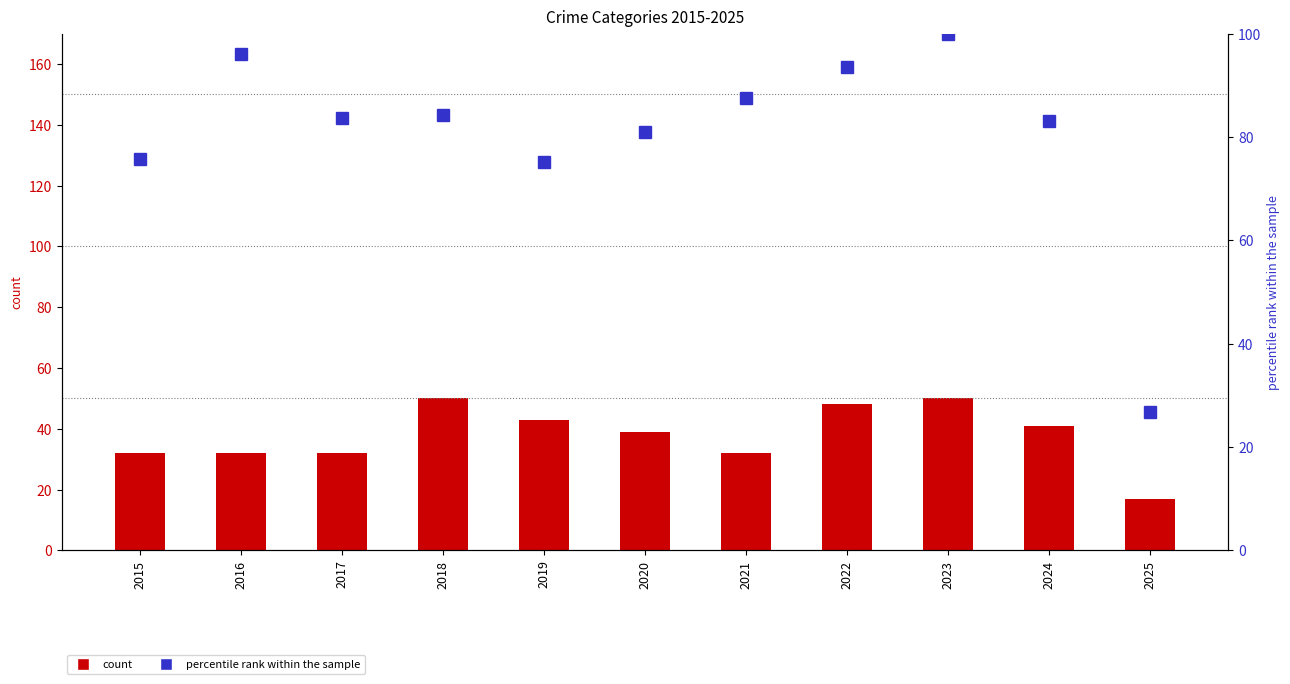

Where is Total (percentile rank) nearest to the value 63?

2019